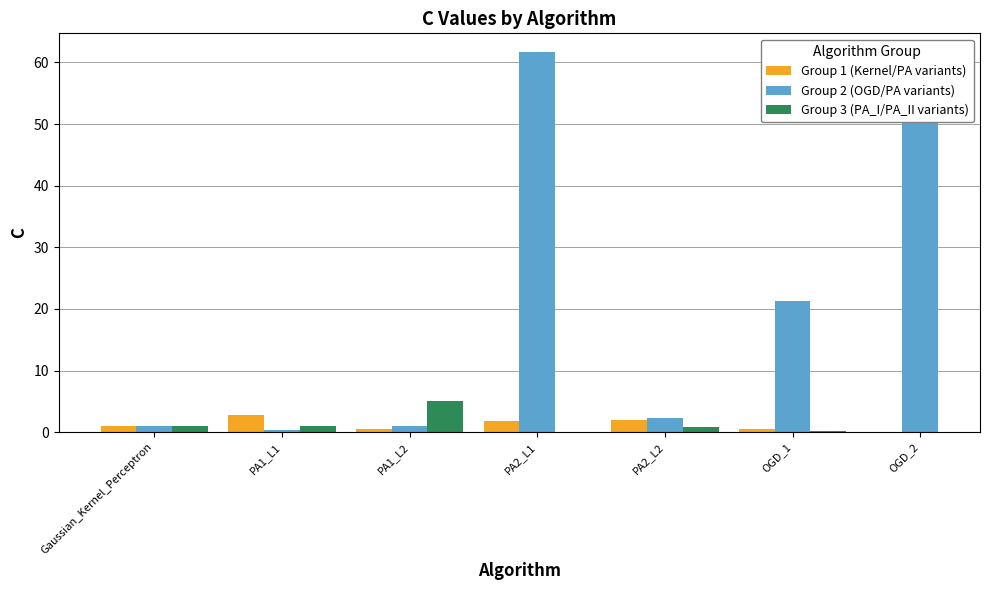

Is it true that Group 3 (PA_I/PA_II variants) equals 1.0 at PA1_L1?

True